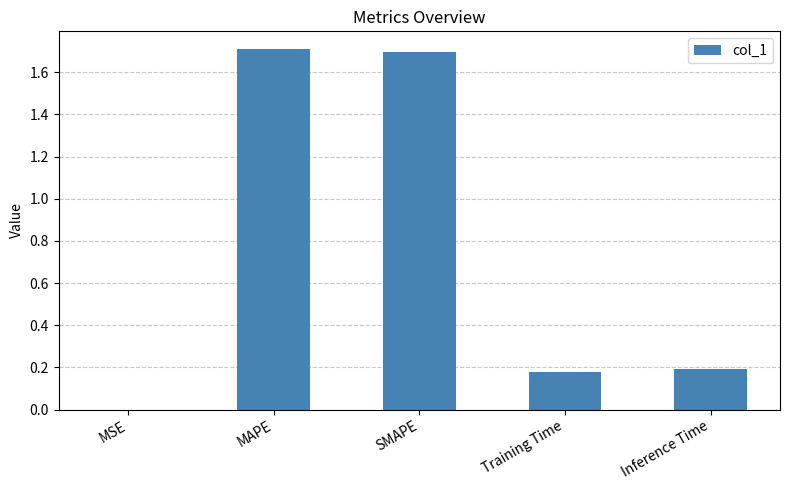

What is the sum of all values?

3.8